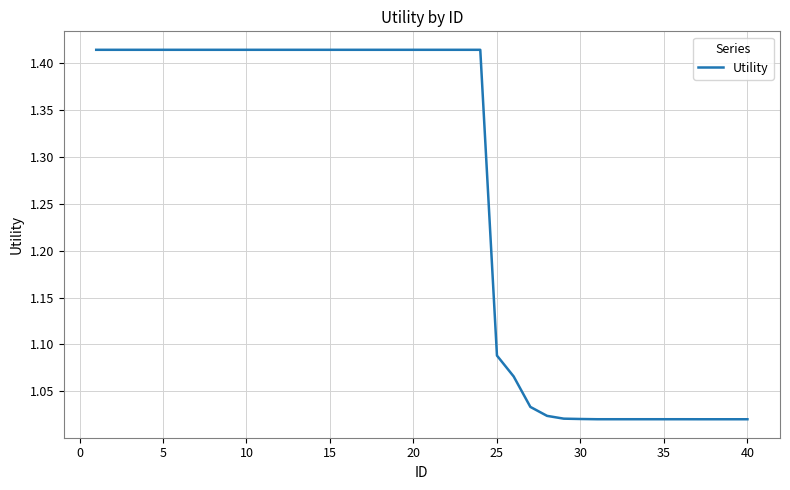

What is the difference between the maximum and minimum values?

0.4